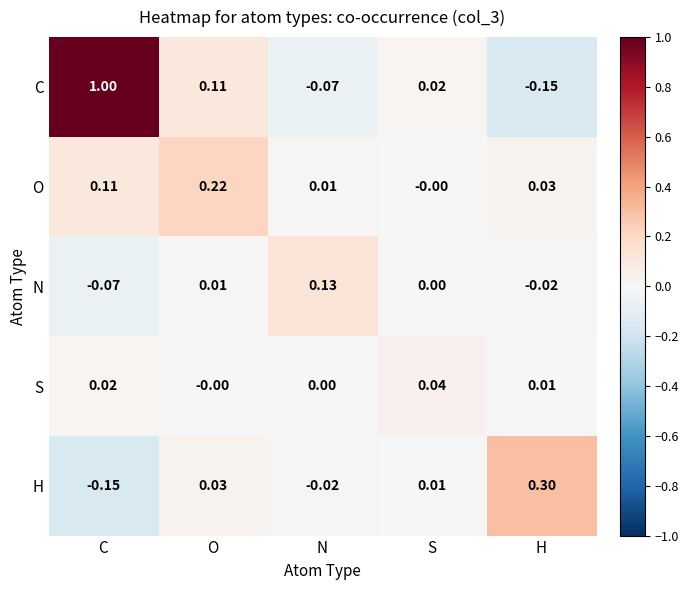

At which category is the sum across all series the highest?

C